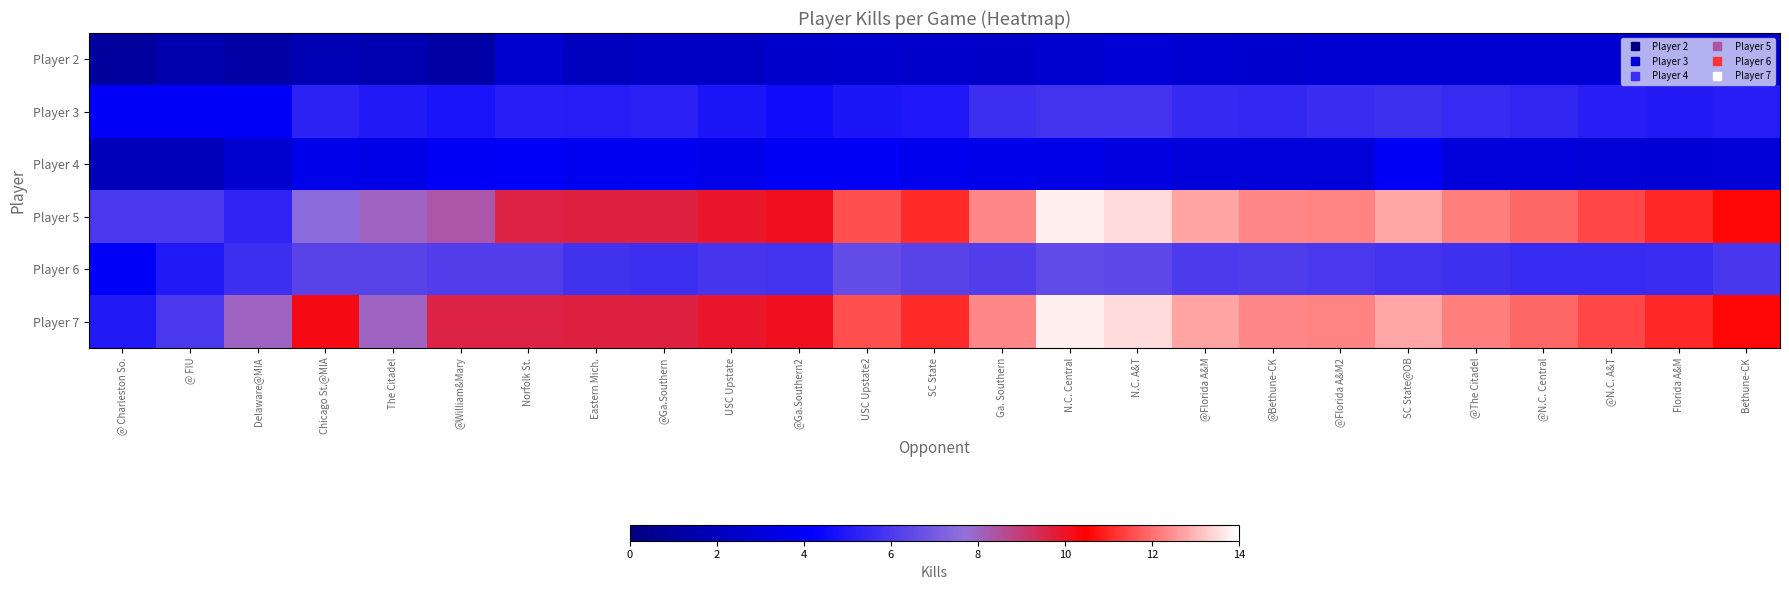

Reading right to left, what are all the values shown in this chart?

Player 2: Bethune-CK=2.6	Florida A&M=2.7	@N.C. A&T=2.8	@N.C. Central=2.8	@The Citadel=2.8	SC State@OB=2.8	@Florida A&M2=2.7	@Bethune-CK=2.6	@Florida A&M=2.7	N.C. A&T=2.9	N.C. Central=2.7	Ga. Southern=2.4	SC State=2.5	USC Upstate2=2.6	@Ga.Southern2=2.5	USC Upstate=2.3	@Ga.Southern=2.3	Eastern Mich.=2.1	Norfolk St.=2.7	@William&Mary=1.3	The Citadel=1.6	Chicago St.@MIA=1.8	Delaware@MIA=1.3	@ FIU=1.5	@ Charleston So.=1.0
Player 3: Bethune-CK=5.1	Florida A&M=5.0	@N.C. A&T=5.2	@N.C. Central=5.4	@The Citadel=5.5	SC State@OB=5.7	@Florida A&M2=5.6	@Bethune-CK=5.4	@Florida A&M=5.5	N.C. A&T=5.8	N.C. Central=5.8	Ga. Southern=5.6	SC State=4.9	USC Upstate2=4.9	@Ga.Southern2=4.6	USC Upstate=4.9	@Ga.Southern=5.2	Eastern Mich.=5.1	Norfolk St.=5.1	@William&Mary=4.8	The Citadel=5.0	Chicago St.@MIA=5.2	Delaware@MIA=4.0	@ FIU=4.0	@ Charleston So.=4.0
Player 4: Bethune-CK=2.9	Florida A&M=2.8	@N.C. A&T=2.9	@N.C. Central=3.0	@The Citadel=3.0	SC State@OB=4.0	@Florida A&M2=3.0	@Bethune-CK=3.0	@Florida A&M=3.1	N.C. A&T=3.2	N.C. Central=3.4	Ga. Southern=3.5	SC State=3.7	USC Upstate2=3.9	@Ga.Southern2=3.9	USC Upstate=3.6	@Ga.Southern=3.8	Eastern Mich.=3.8	Norfolk St.=4.0	@William&Mary=3.8	The Citadel=3.4	Chicago St.@MIA=3.5	Delaware@MIA=2.7	@ FIU=2.0	@ Charleston So.=2.0
Player 5: Bethune-CK=10.6	Florida A&M=11.0	@N.C. A&T=11.5	@N.C. Central=11.9	@The Citadel=12.2	SC State@OB=12.8	@Florida A&M2=12.3	@Bethune-CK=12.3	@Florida A&M=12.7	N.C. A&T=13.5	N.C. Central=13.7	Ga. Southern=12.4	SC State=11.1	USC Upstate2=11.6	@Ga.Southern2=10.1	USC Upstate=9.9	@Ga.Southern=9.7	Eastern Mich.=9.6	Norfolk St.=9.6	@William&Mary=8.3	The Citadel=8.0	Chicago St.@MIA=7.5	Delaware@MIA=5.3	@ FIU=6.0	@ Charleston So.=6.0
Player 6: Bethune-CK=5.9	Florida A&M=5.6	@N.C. A&T=5.6	@N.C. Central=5.5	@The Citadel=5.7	SC State@OB=5.8	@Florida A&M2=6.0	@Bethune-CK=6.1	@Florida A&M=6.1	N.C. A&T=6.4	N.C. Central=6.5	Ga. Southern=6.1	SC State=6.3	USC Upstate2=6.6	@Ga.Southern2=5.8	USC Upstate=5.9	@Ga.Southern=5.7	Eastern Mich.=5.8	Norfolk St.=6.1	@William&Mary=6.2	The Citadel=6.3	Chicago St.@MIA=6.3	Delaware@MIA=5.7	@ FIU=5.0	@ Charleston So.=4.0
Player 7: Bethune-CK=10.6	Florida A&M=11.0	@N.C. A&T=11.5	@N.C. Central=11.9	@The Citadel=12.2	SC State@OB=12.8	@Florida A&M2=12.3	@Bethune-CK=12.3	@Florida A&M=12.7	N.C. A&T=13.5	N.C. Central=13.7	Ga. Southern=12.4	SC State=11.1	USC Upstate2=11.6	@Ga.Southern2=10.1	USC Upstate=9.9	@Ga.Southern=9.7	Eastern Mich.=9.6	Norfolk St.=9.6	@William&Mary=9.6	The Citadel=8.0	Chicago St.@MIA=10.2	Delaware@MIA=8.0	@ FIU=6.0	@ Charleston So.=5.0